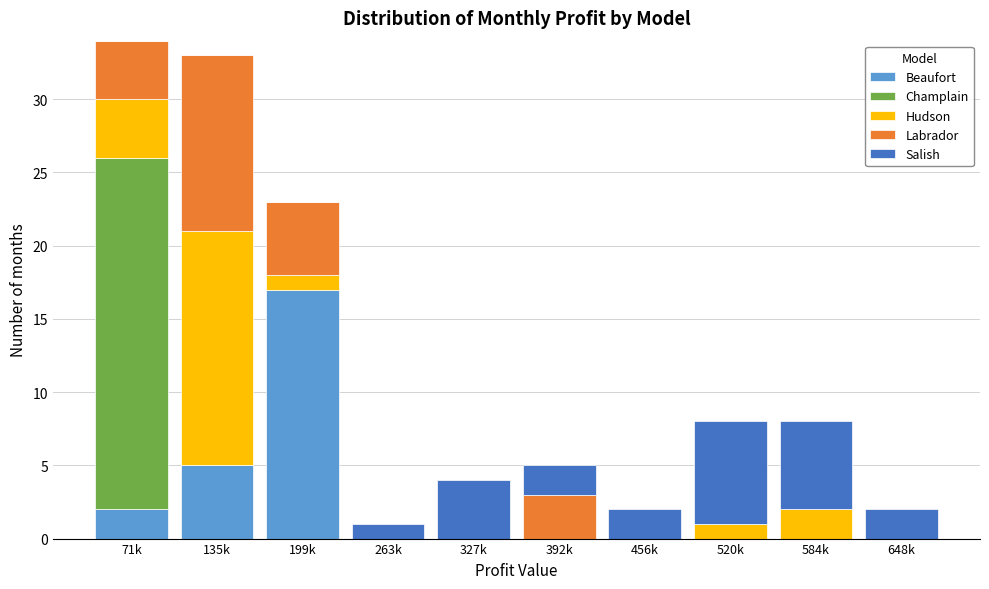

Which category has the highest value in the Beaufort series?

199k